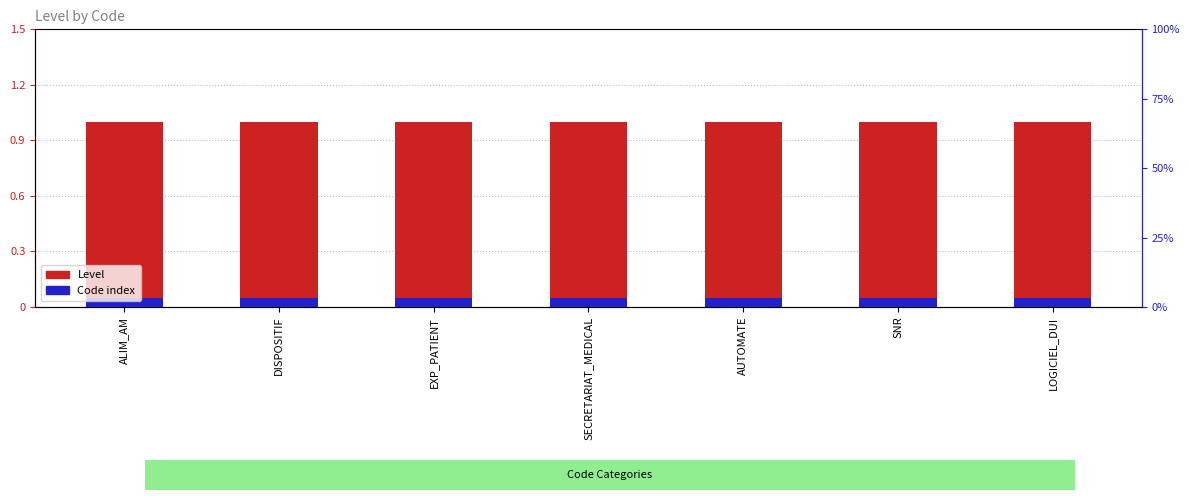

What position from the left is SNR?

6